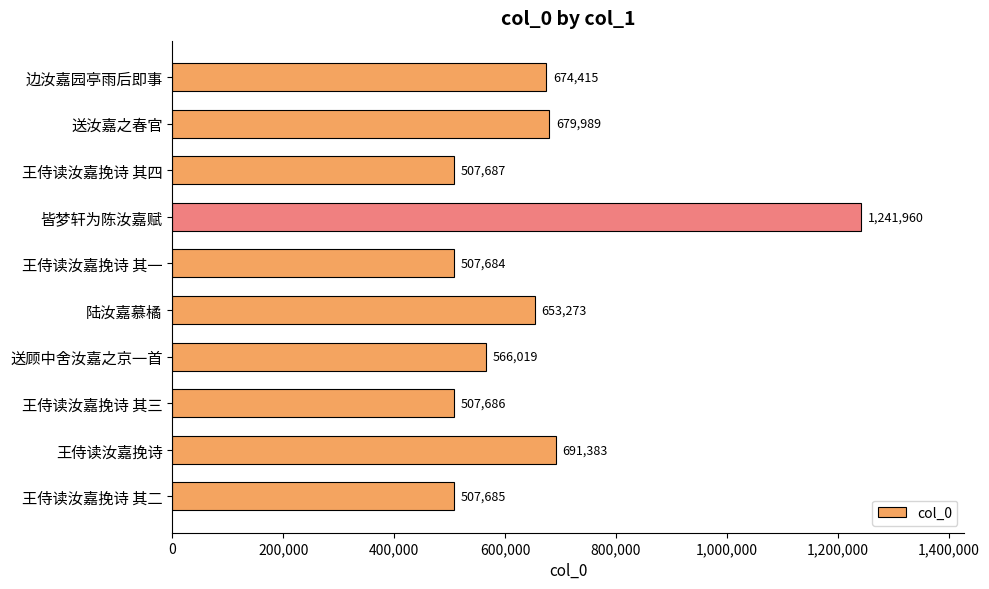

What is the average value?

653778